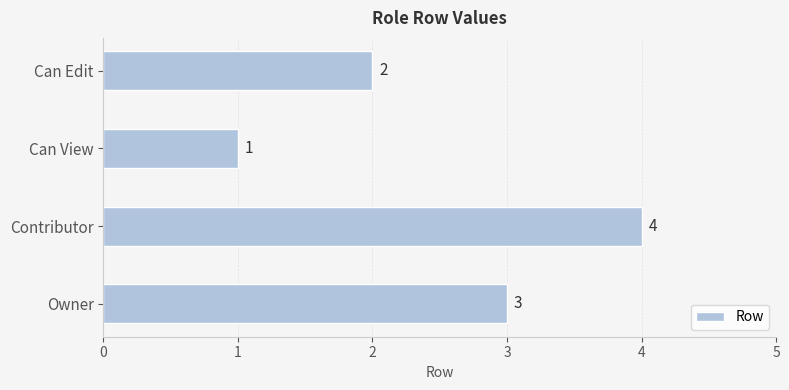

Is it true that the value at Owner is 3?

True